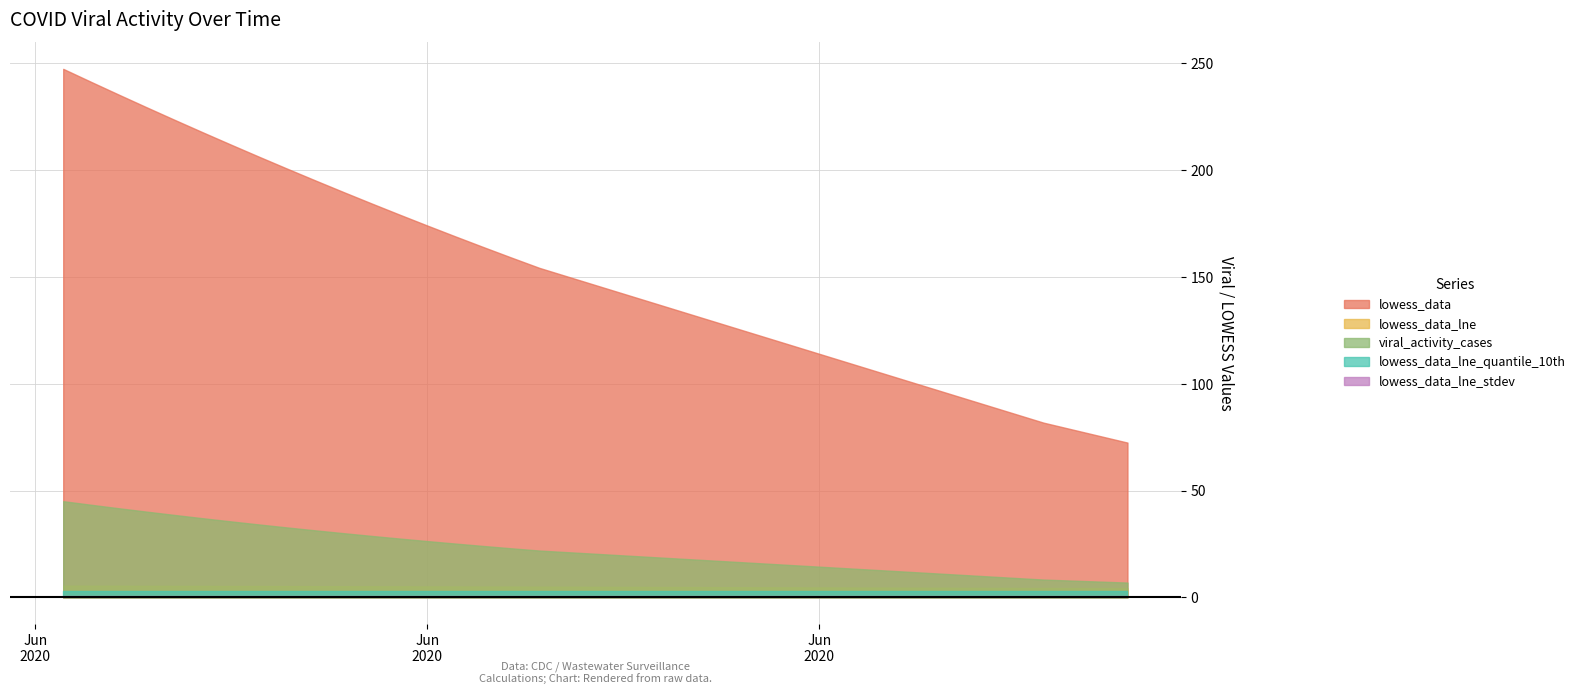

How many data points does each series have?

20